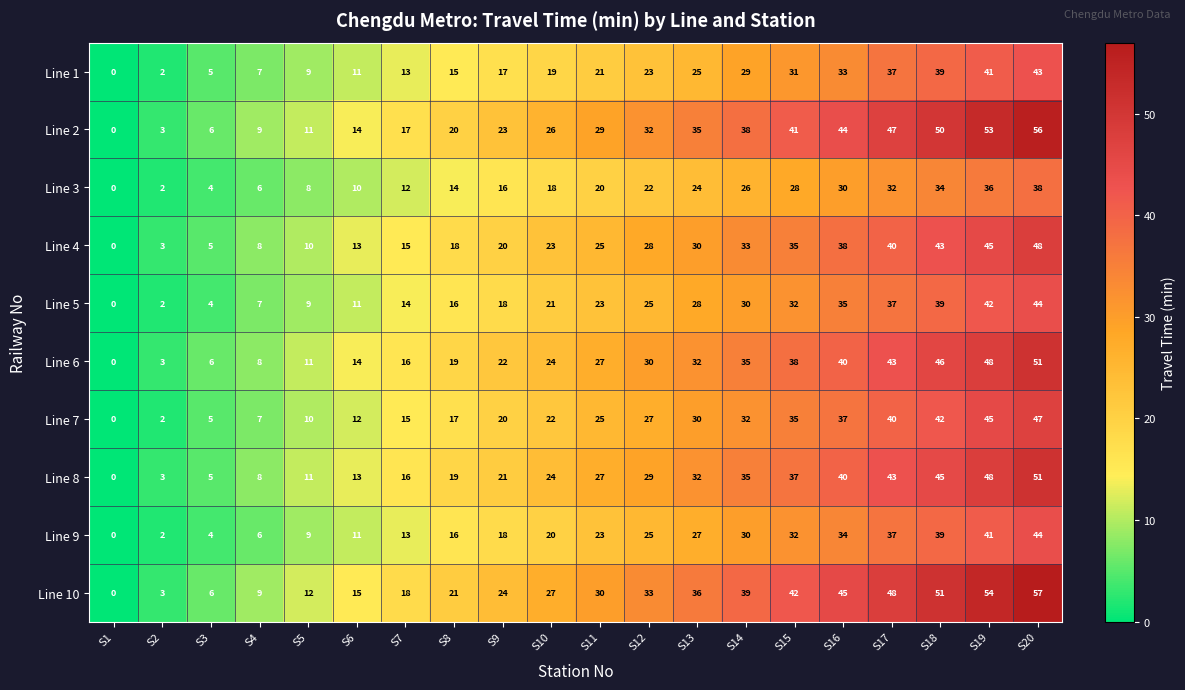

List the labels in order of Line 8 value, largest first.

S20, S19, S18, S17, S16, S15, S14, S13, S12, S11, S10, S9, S8, S7, S6, S5, S4, S3, S2, S1